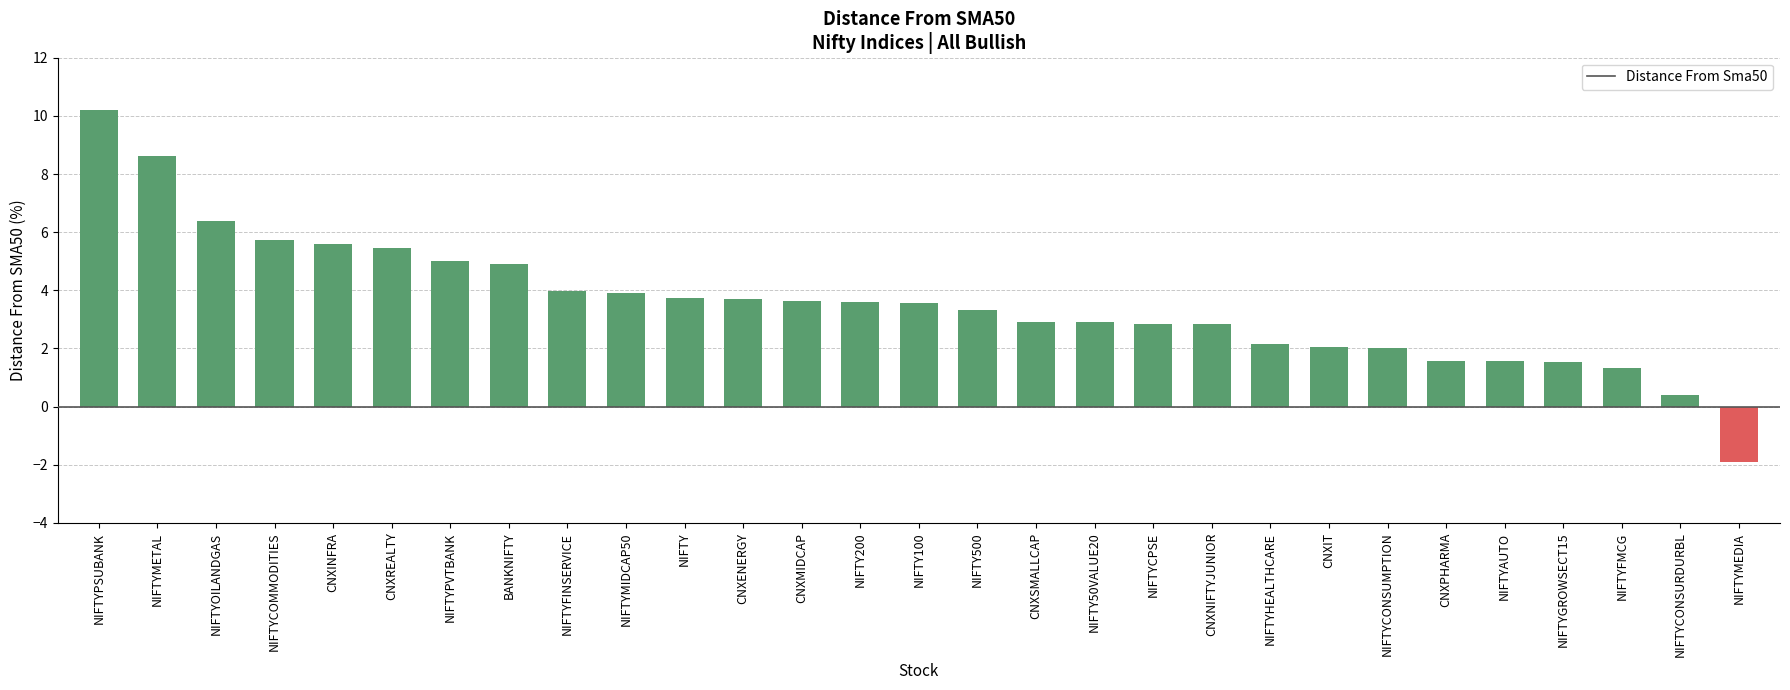

What is the average value?

3.6